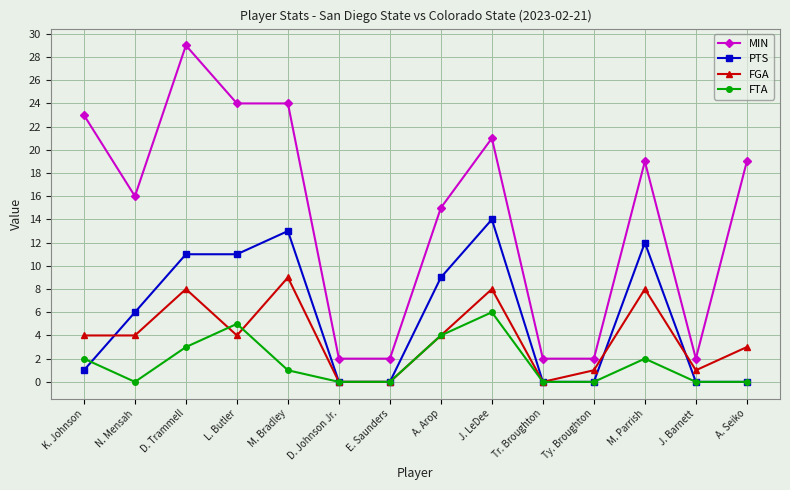

At which category is the sum across all series the highest?

D. Trammell